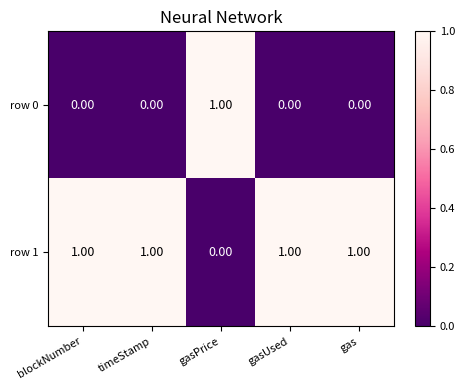

Which series has the largest total across all categories?

row 1